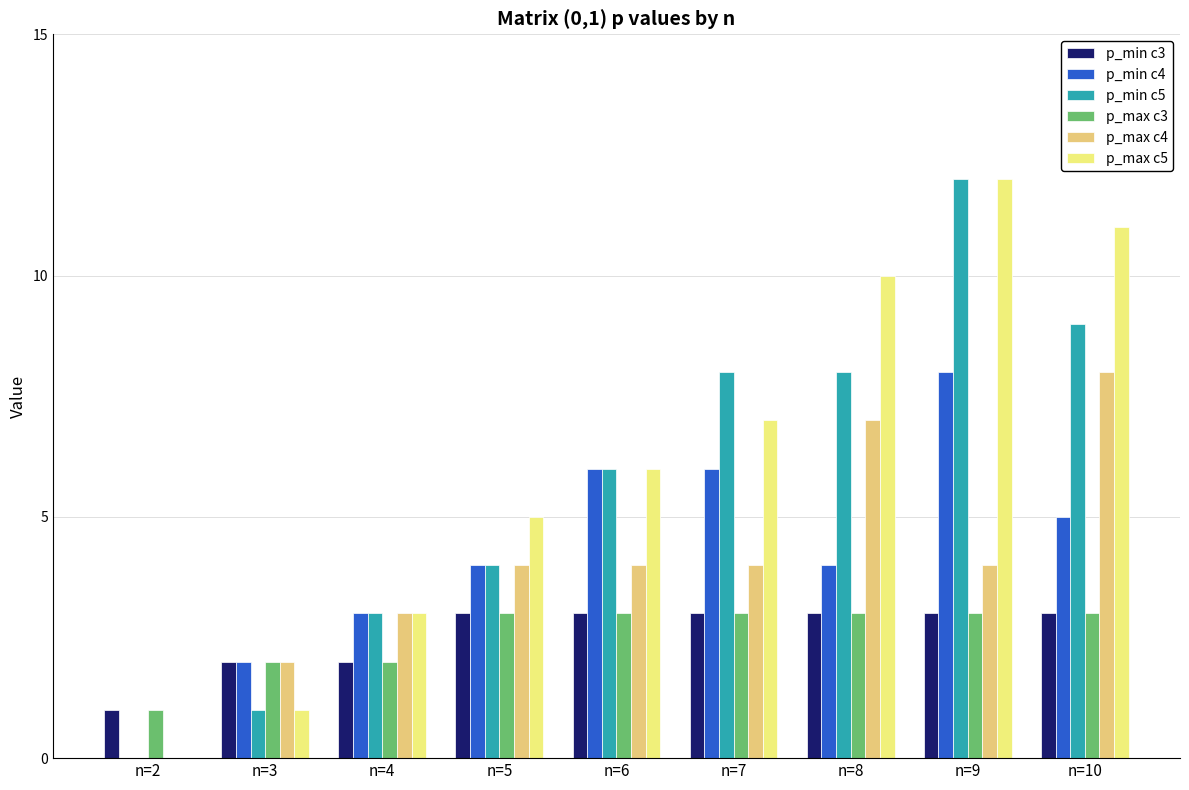

What is the maximum value for p_max c3?

3